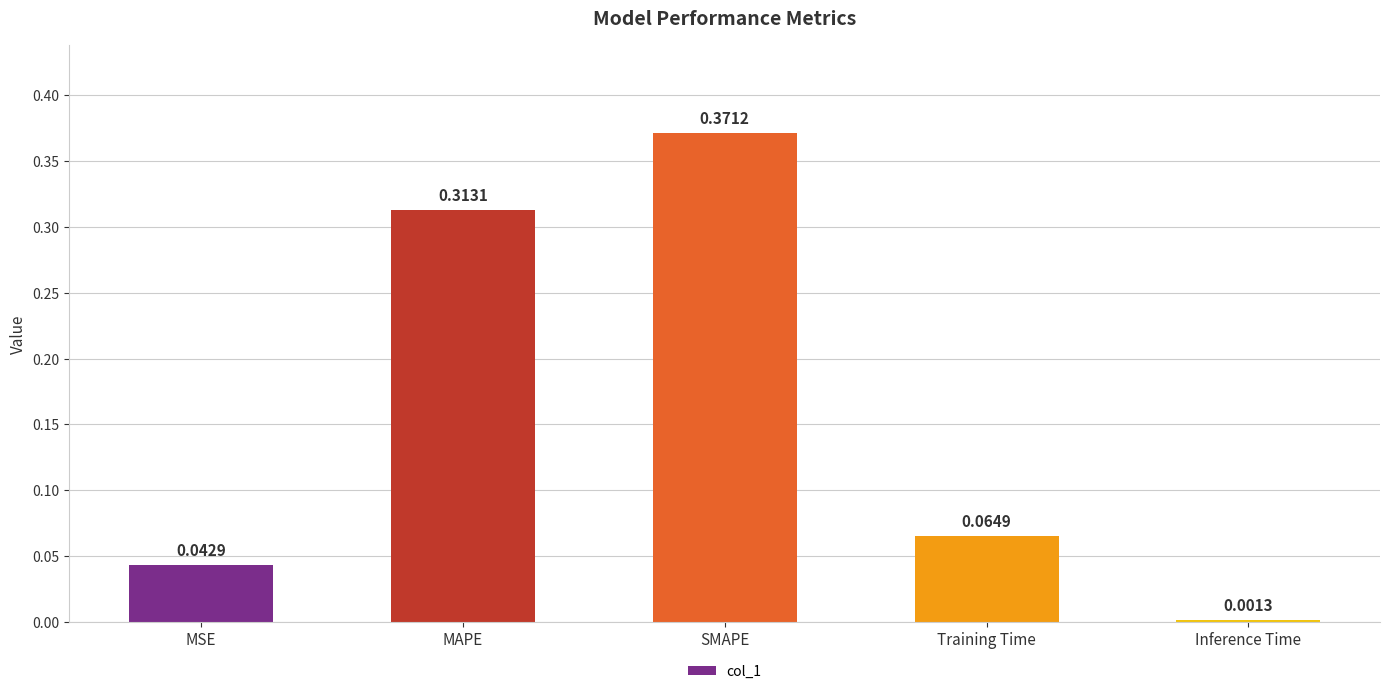

How many distinct data groups are displayed?

1